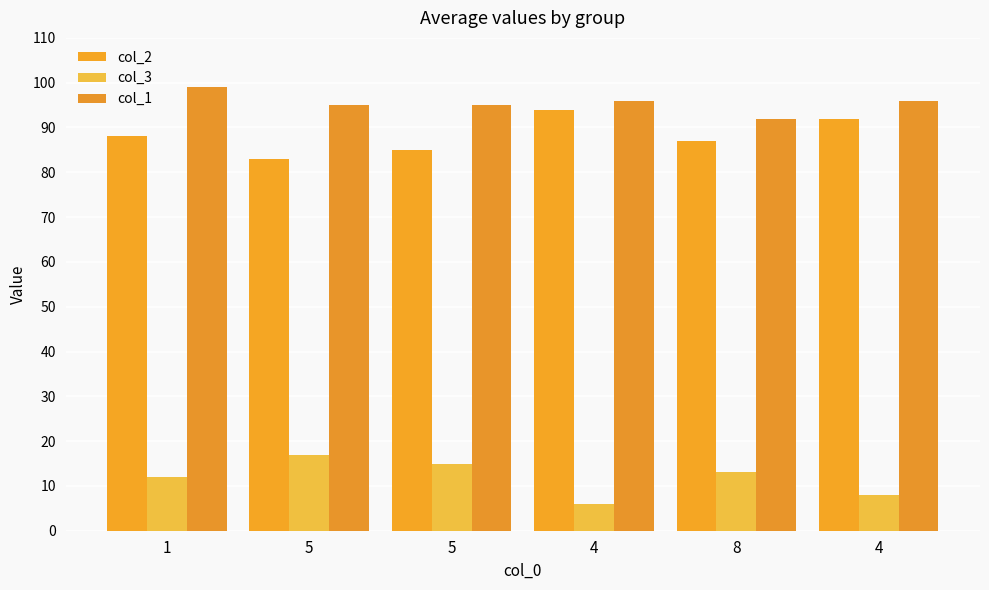

How many bars are there in total?

18